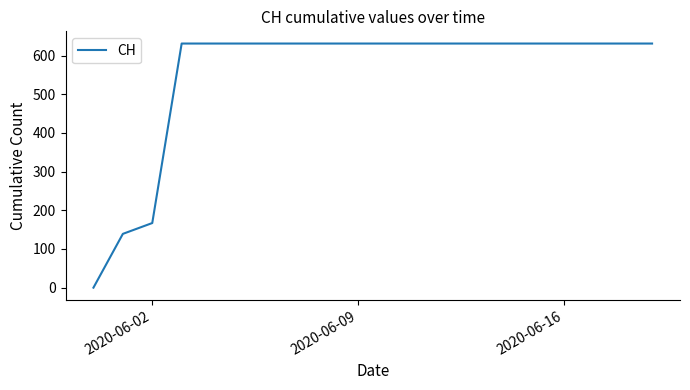

What is the maximum value shown in the chart?

631